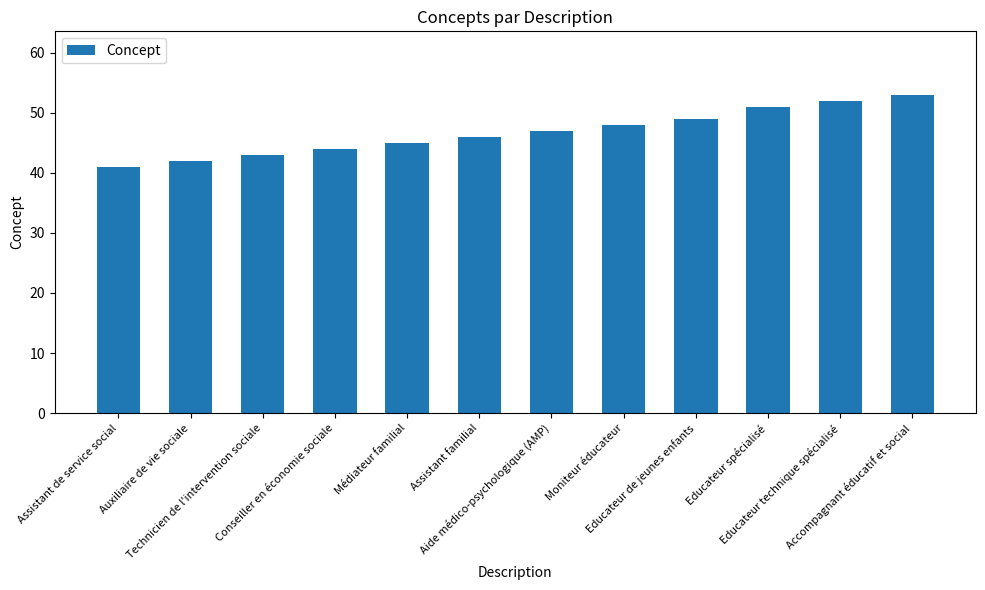

What is the minimum value shown in the chart?

41